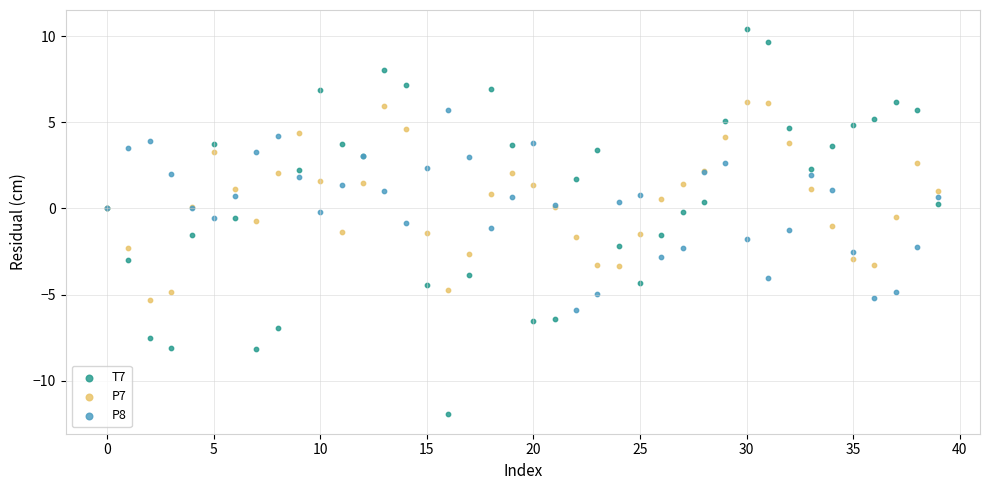

Which series reaches the maximum Y coordinate?

T7